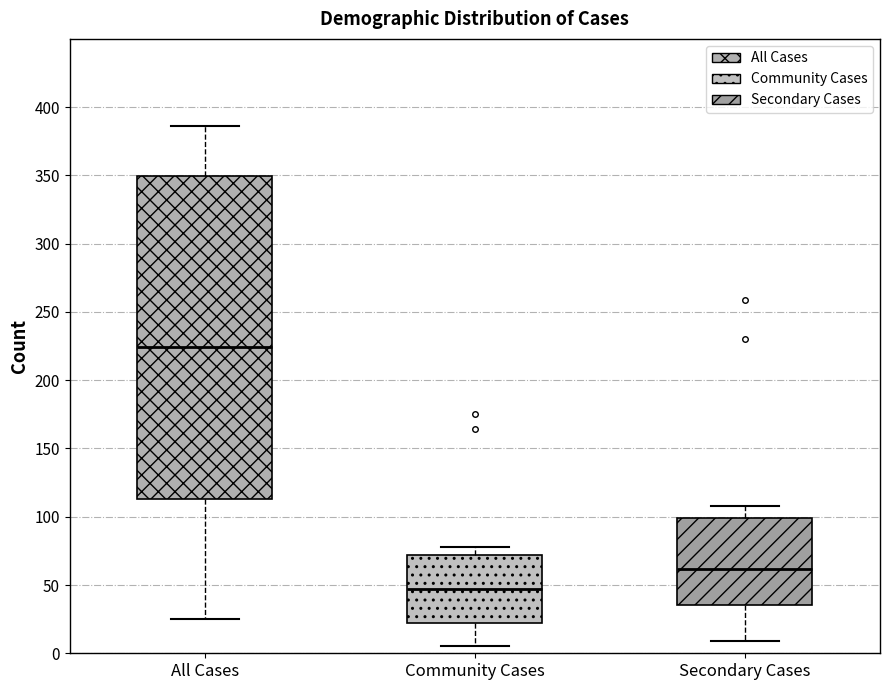

Reading left to right, read every box against the y-axis: the position of its median line, the range the box covers, and the ends of its whiskers. The values are not printed on the chart, so give them approximately, as read against the axis.

All Cases: median 225, box 115 to 350, whiskers 25 to 385
Community Cases: median 45, box 25 to 70, whiskers 5 to 80
Secondary Cases: median 60, box 35 to 100, whiskers 10 to 110